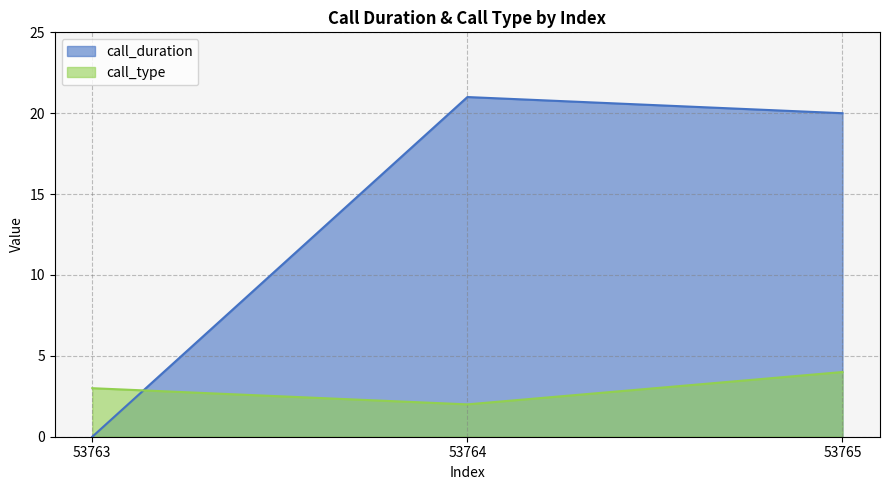

What is the average value of the call_duration series?

14